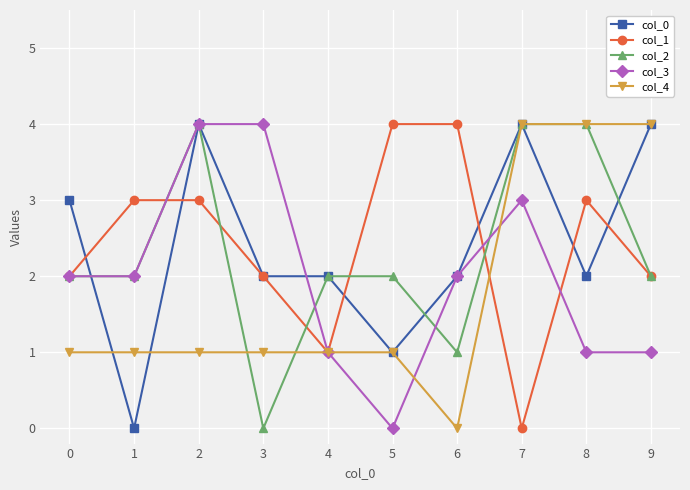

What is the maximum value shown in the chart?

4